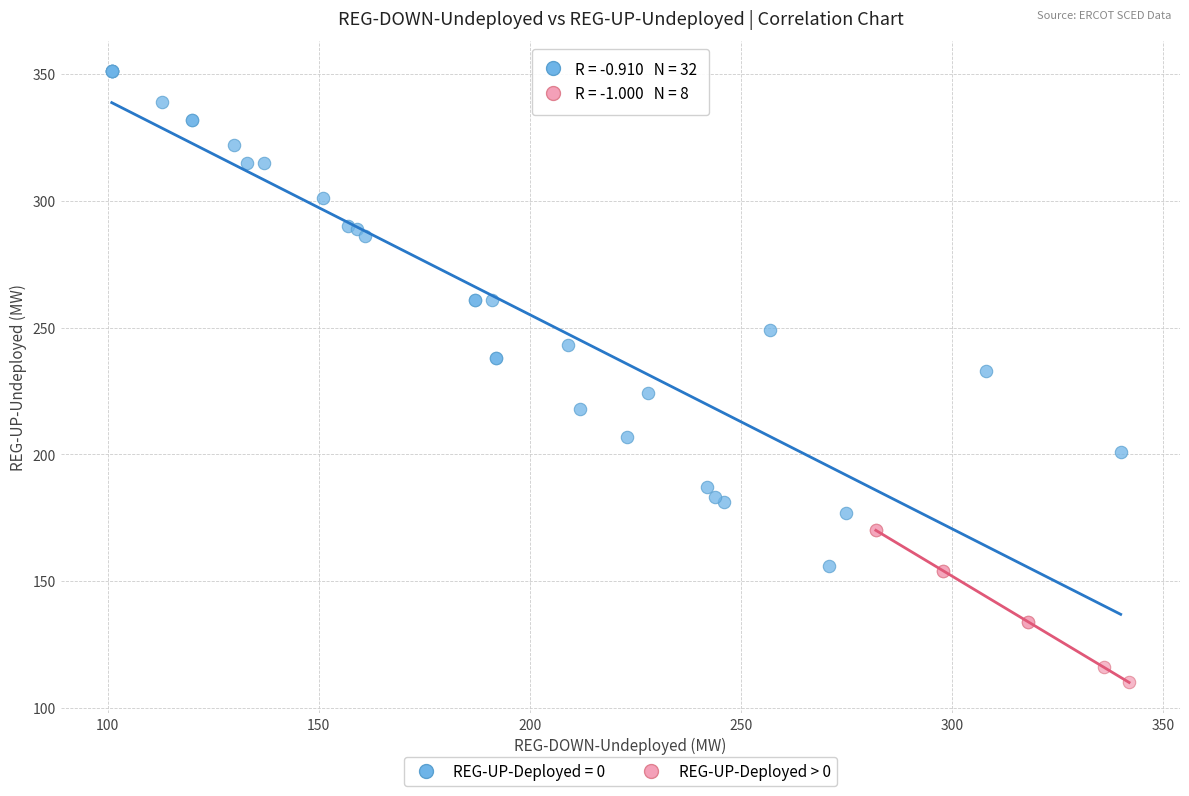

Which series has the largest Y range (max minus min)?

REG-UP-Deployed = 0